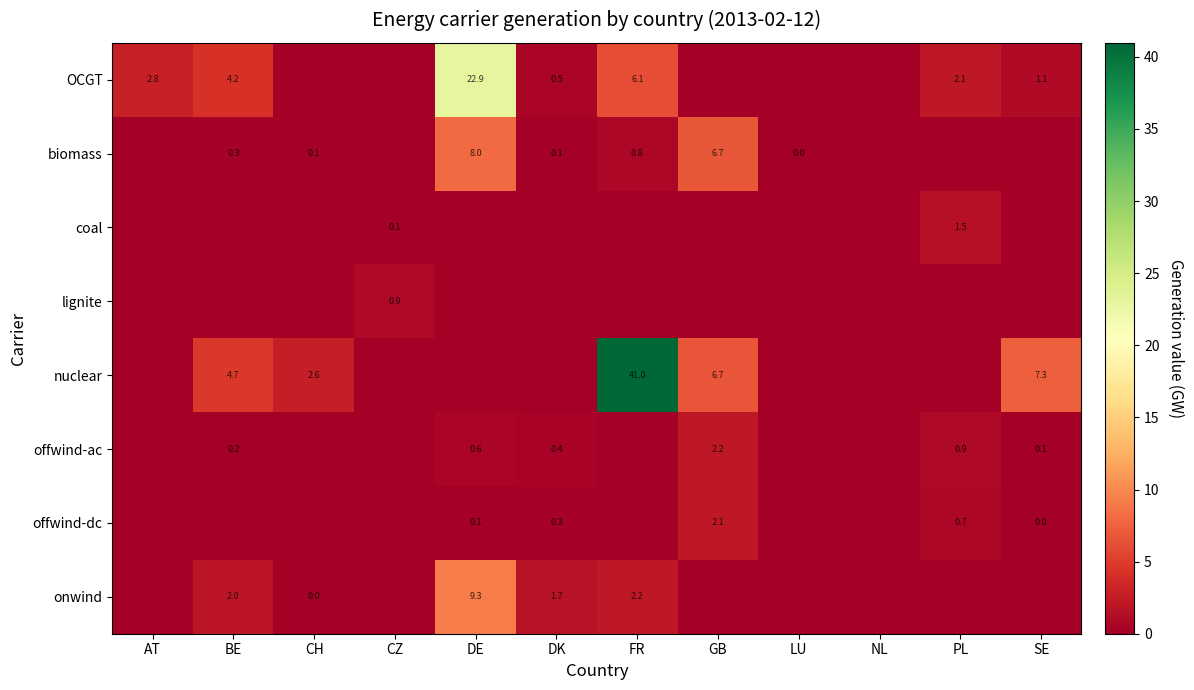

Is it true that offwind-dc equals 2.1 at GB?

True